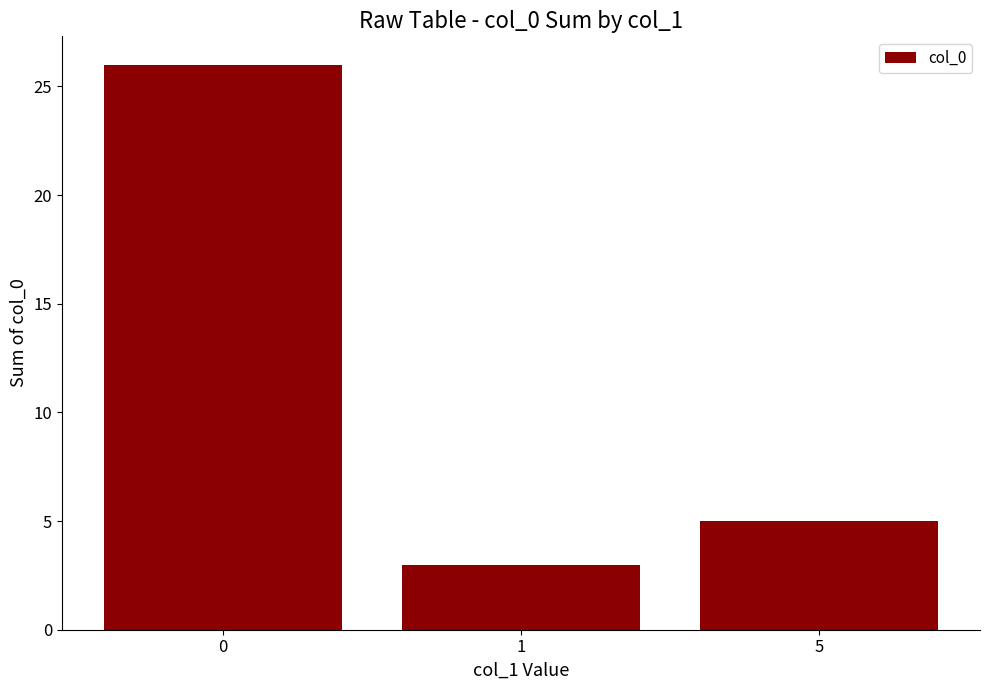

Is it true that the value at 0 is 26?

True